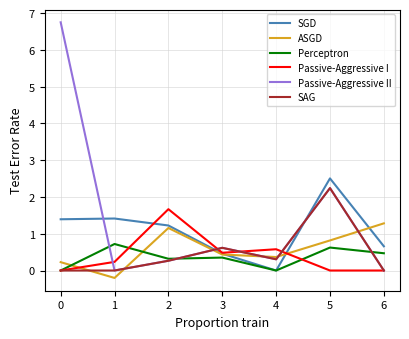

At which category does Passive-Aggressive I reach its first local peak?

2